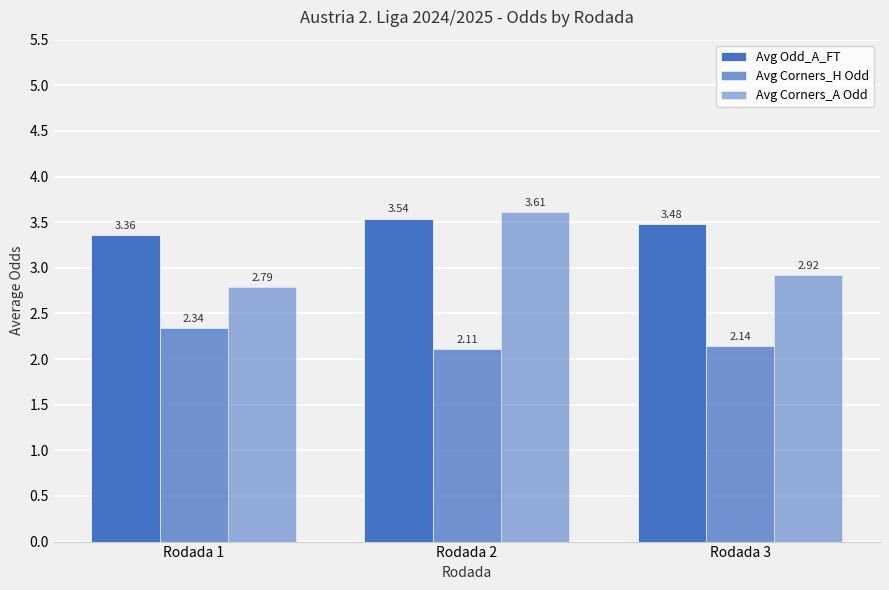

Between Rodada 1 and Rodada 2, which is larger?

Rodada 2